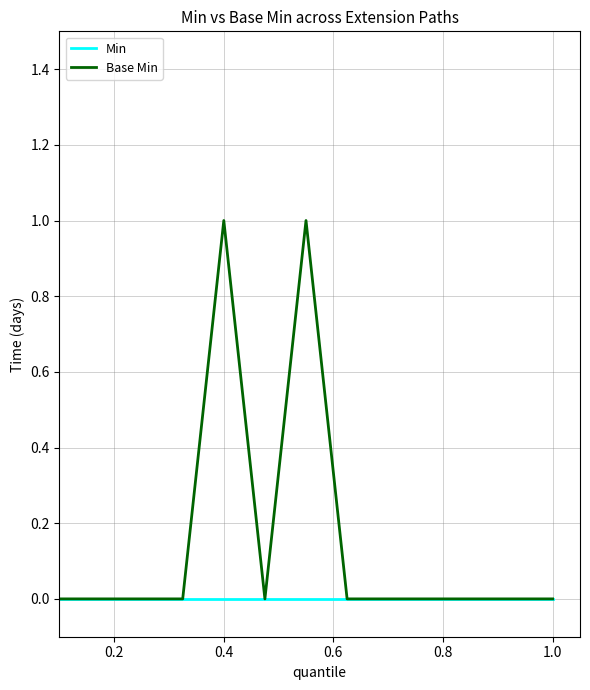

Reading right to left, what are all the values shown in this chart?

Min: 0	0	0	0	0	0	0	0	0	0	0	0	0
Base Min: 0	0	0	0	0	0	1	0	1	0	0	0	0